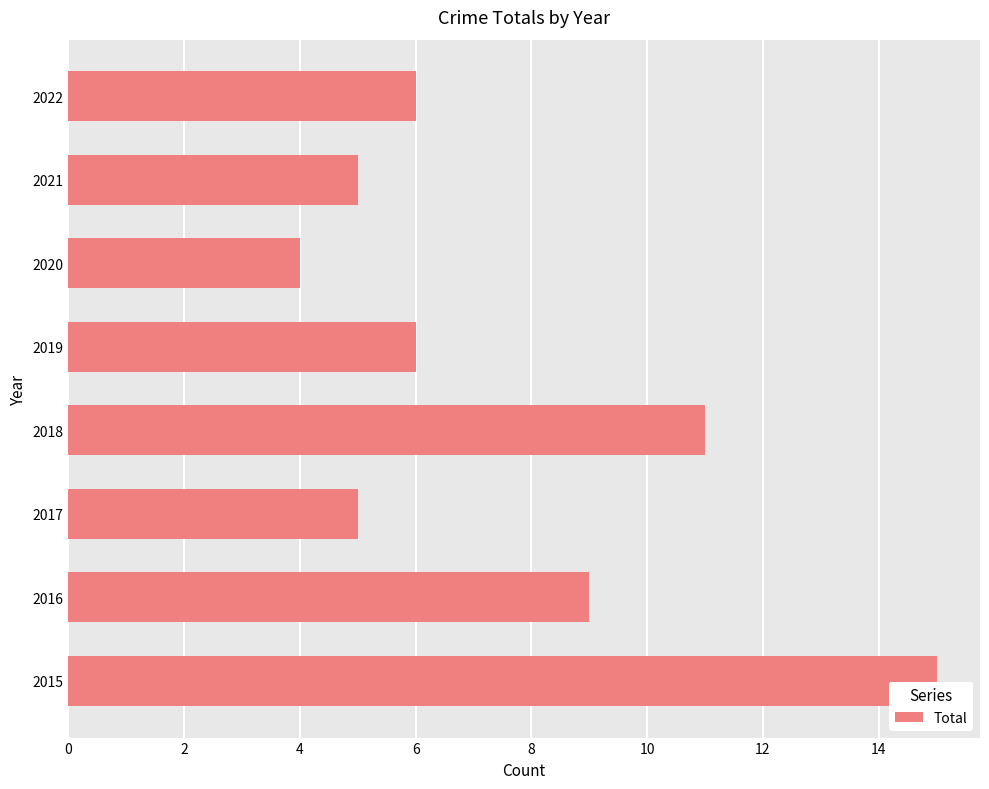

Reading bottom to top, extract all data points from this chart.

2015=15	2016=9	2017=5	2018=11	2019=6	2020=4	2021=5	2022=6